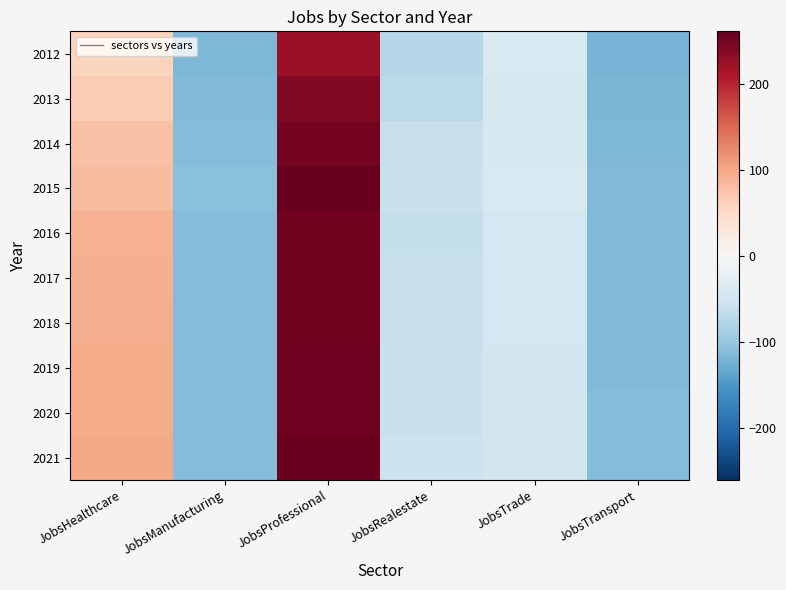

What is the spread (max minus min) of values at JobsTrade?

8.0